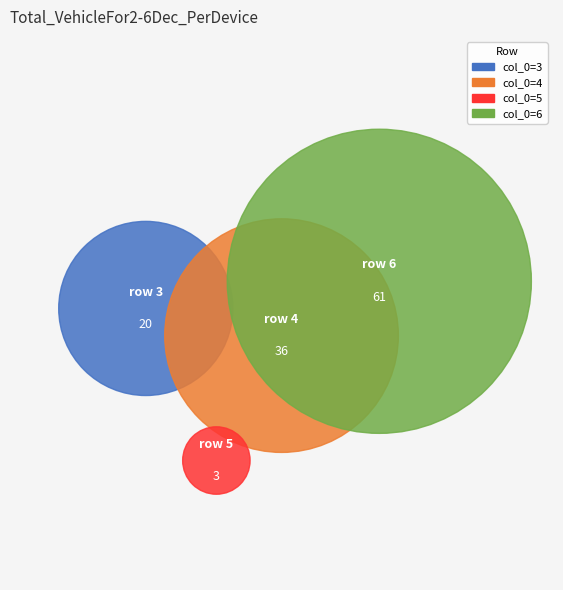

Which category has the smallest portion of the pie?

5